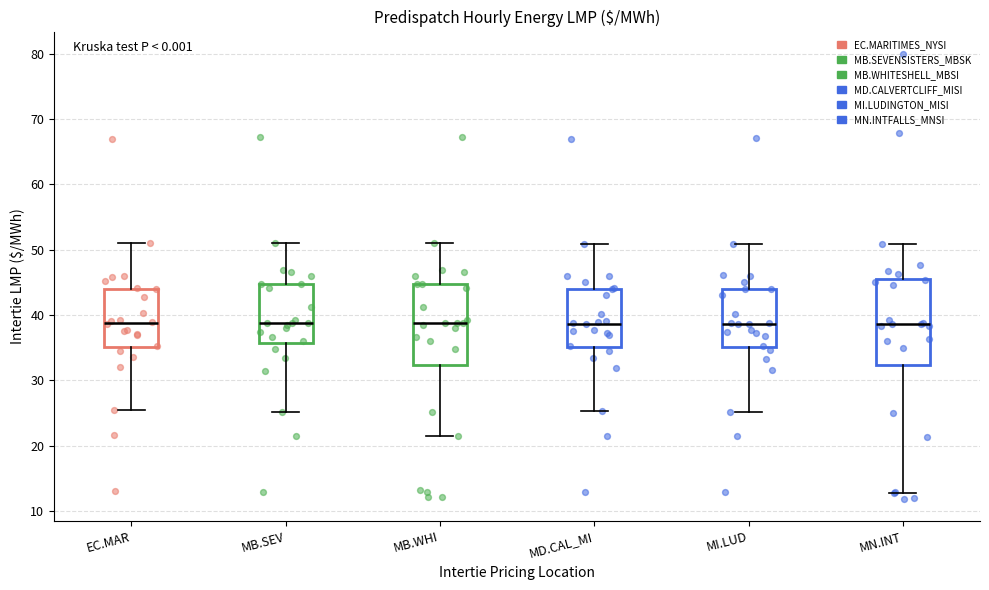

Reading left to right, read every box against the y-axis: the position of its median line, the range the box covers, and the ends of its whiskers. The values are not printed on the chart, so give them approximately, as read against the axis.

EC.MAR: median 39, box 35 to 44, whiskers 25 to 51
MB.SEV: median 39, box 36 to 45, whiskers 25 to 51
MB.WHI: median 39, box 32 to 45, whiskers 21 to 51
MD.CAL_MI: median 39, box 35 to 44, whiskers 25 to 51
MI.LUD: median 39, box 35 to 44, whiskers 25 to 51
MN.INT: median 39, box 32 to 46, whiskers 13 to 51